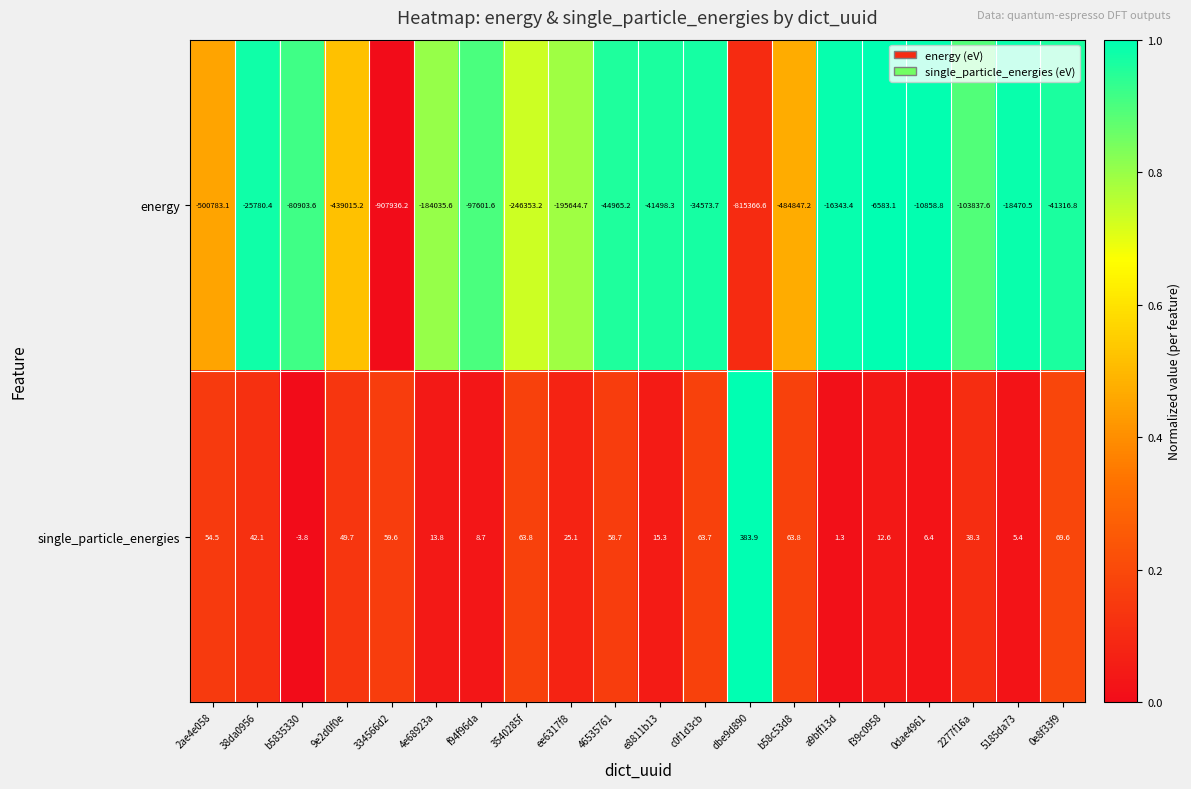

At which category is the sum across all series the highest?

f39c0958